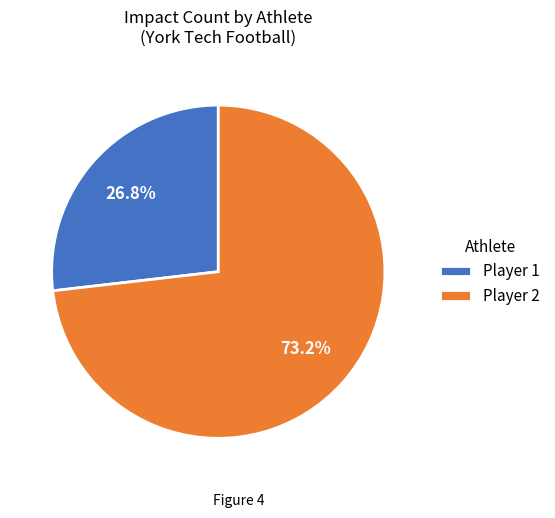

Approximately how many times larger is the value at Player 1 compared to Player 2?

0.4